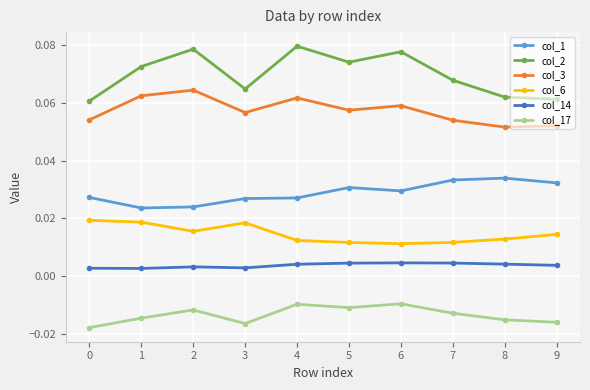

Which series has the largest range (max minus min)?

col_2